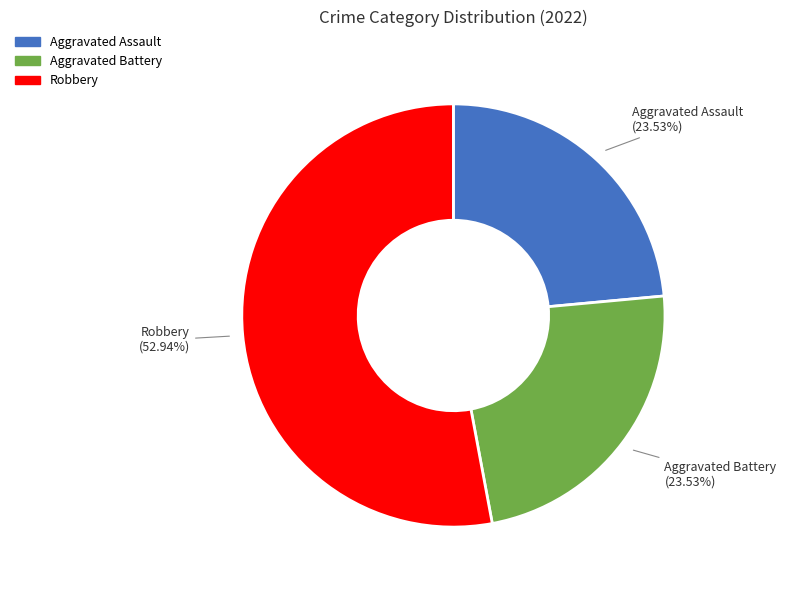

How many slices are in this pie chart?

3